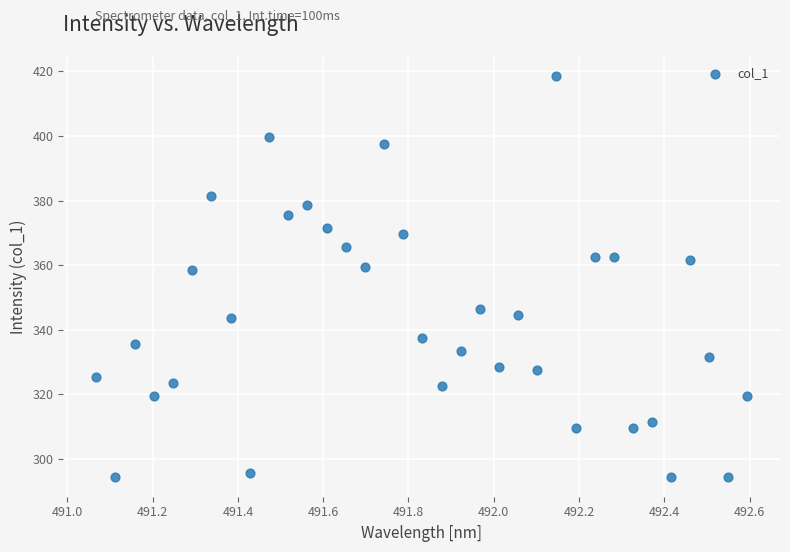

What is the range of X values (max minus min)?

1.5